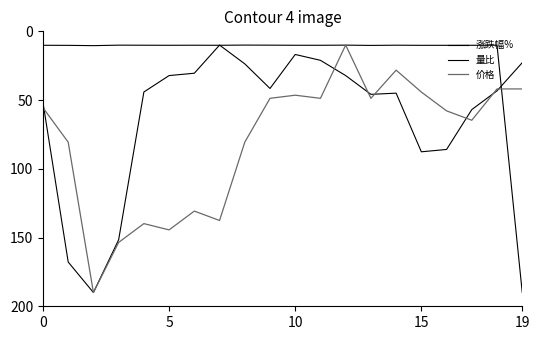

In 价格, how many points are lower than both neighbors (excluding endpoints)?

5